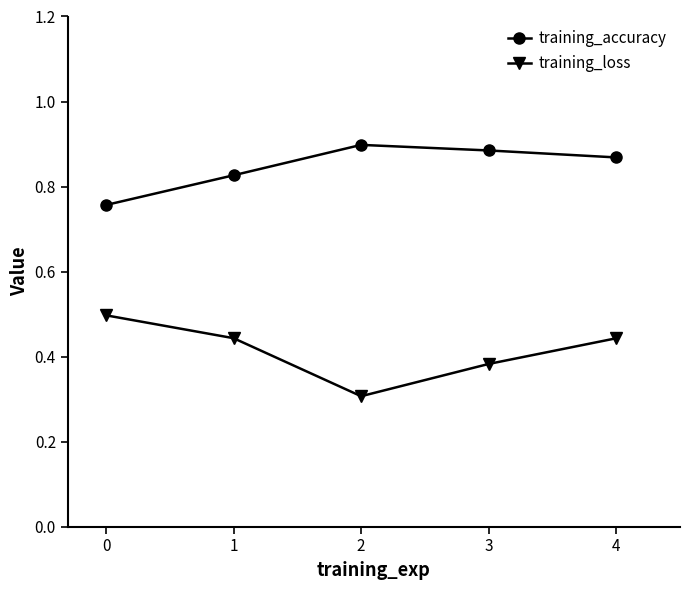

True or false: training_loss has more than 1 interior local peaks.

False